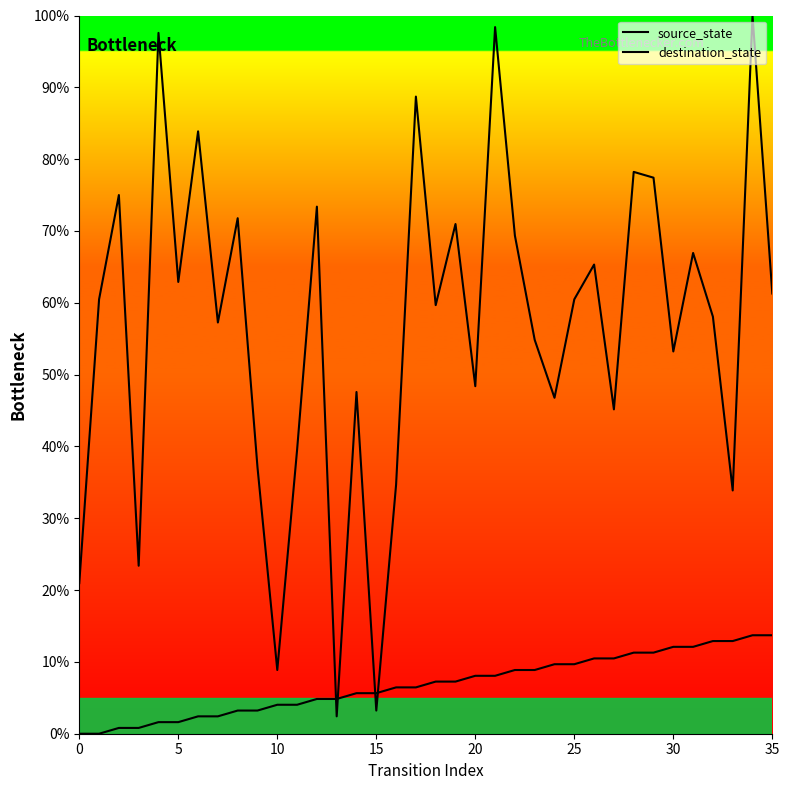

Which series has the largest total across all categories?

destination_state